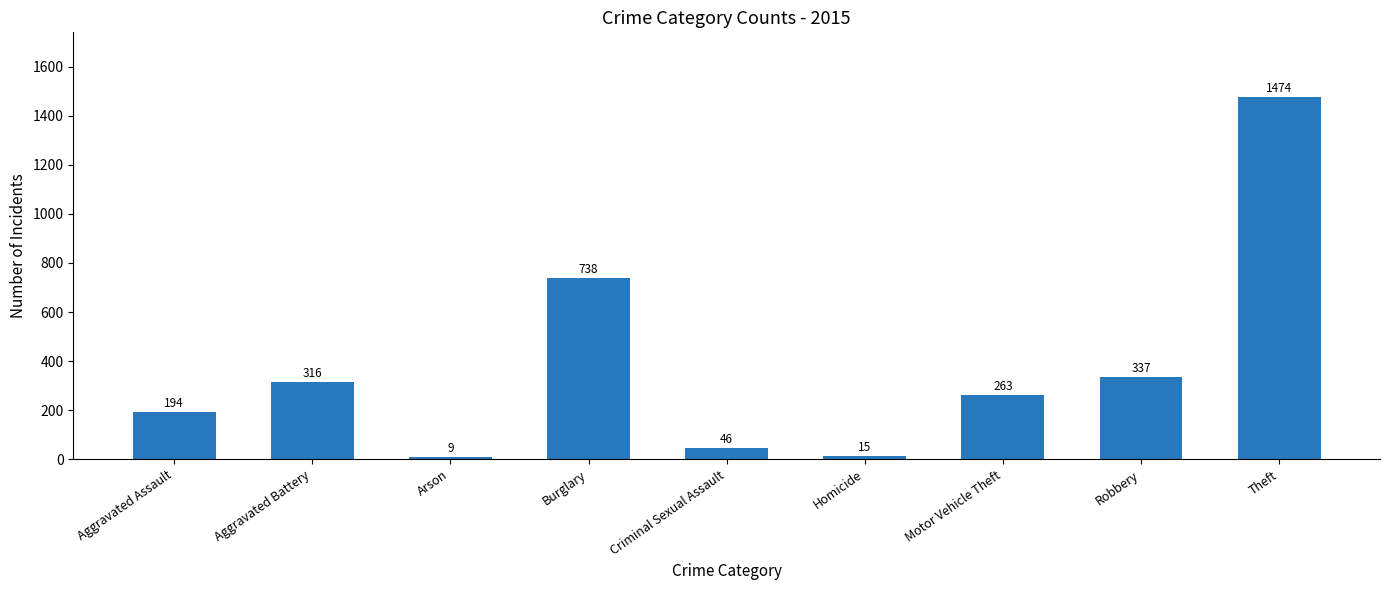

Rank the categories by value from lowest to highest.

Arson, Homicide, Criminal Sexual Assault, Aggravated Assault, Motor Vehicle Theft, Aggravated Battery, Robbery, Burglary, Theft